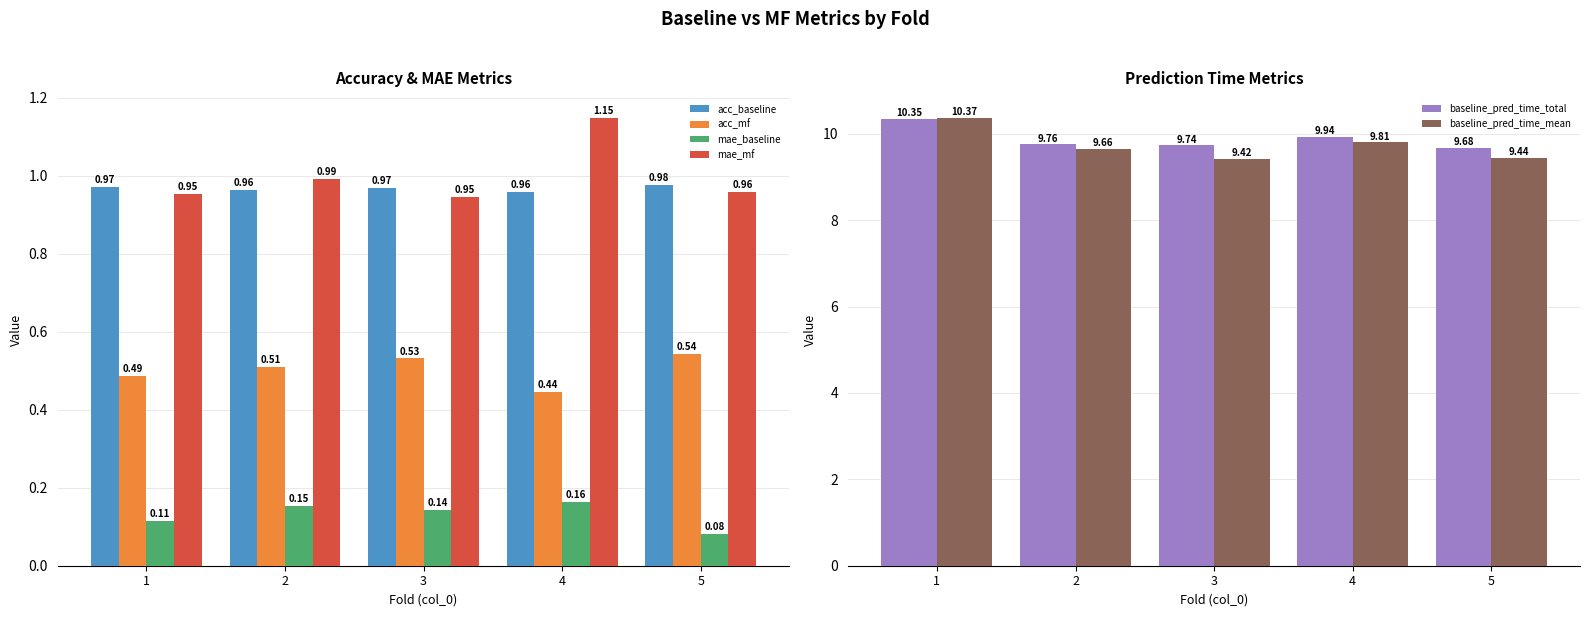

At how many categories does at least one series exceed 8?

5